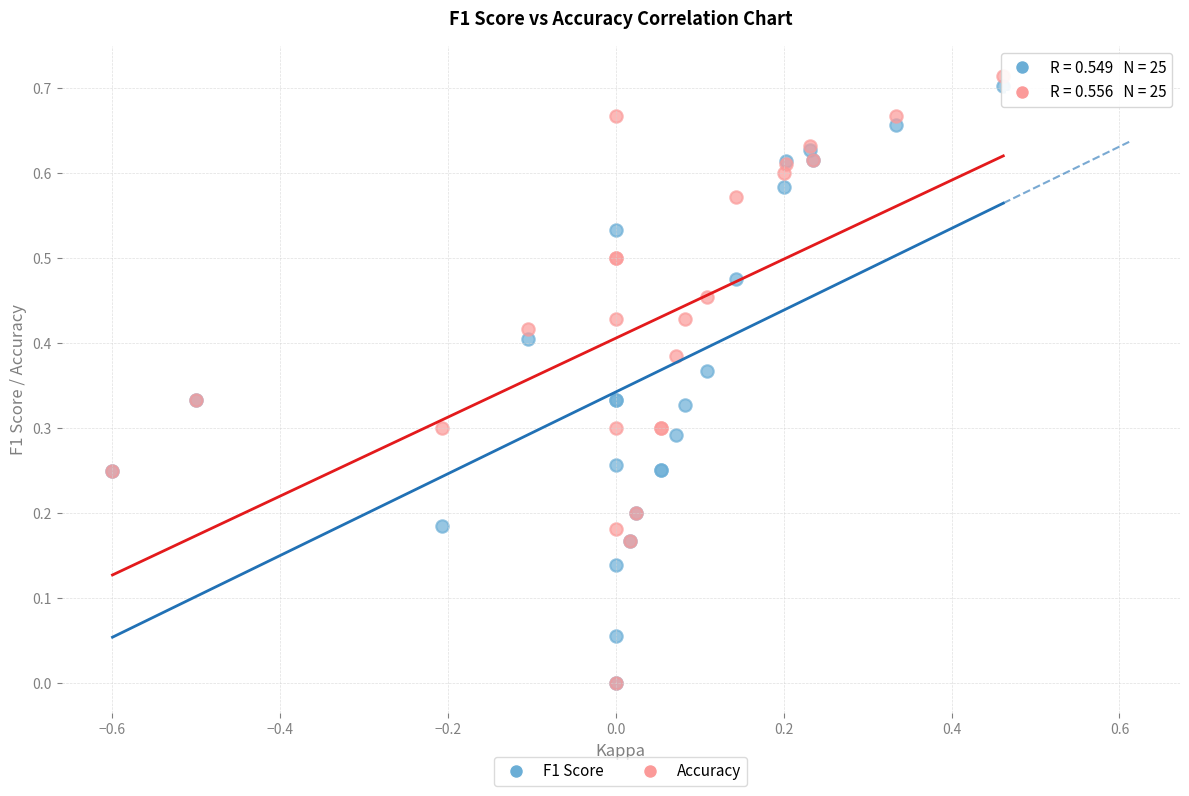

What are all the series names shown in the legend?

F1 Score, Accuracy